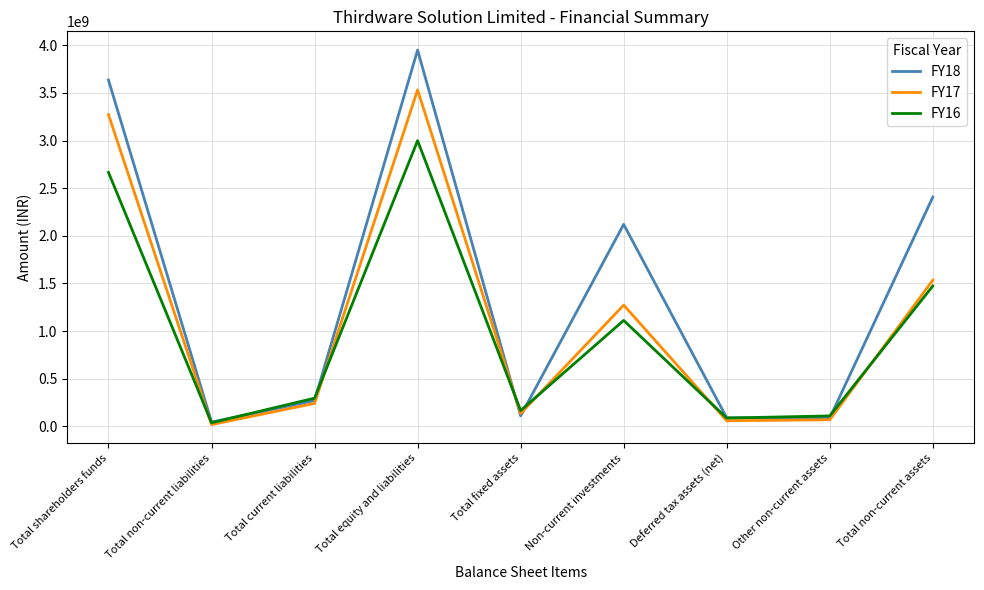

Is it true that FY18 equals 109870000 at Total fixed assets?

True